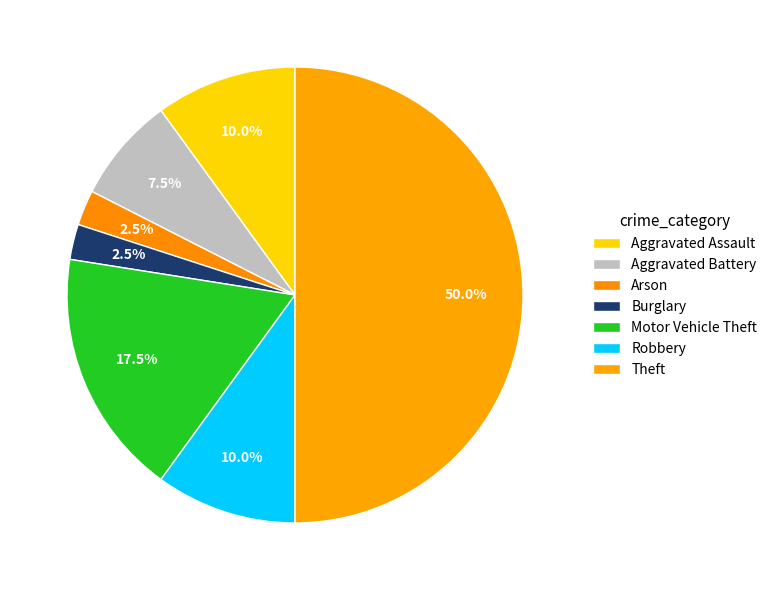

What is the total percentage of Motor Vehicle Theft and Burglary?

20.0%